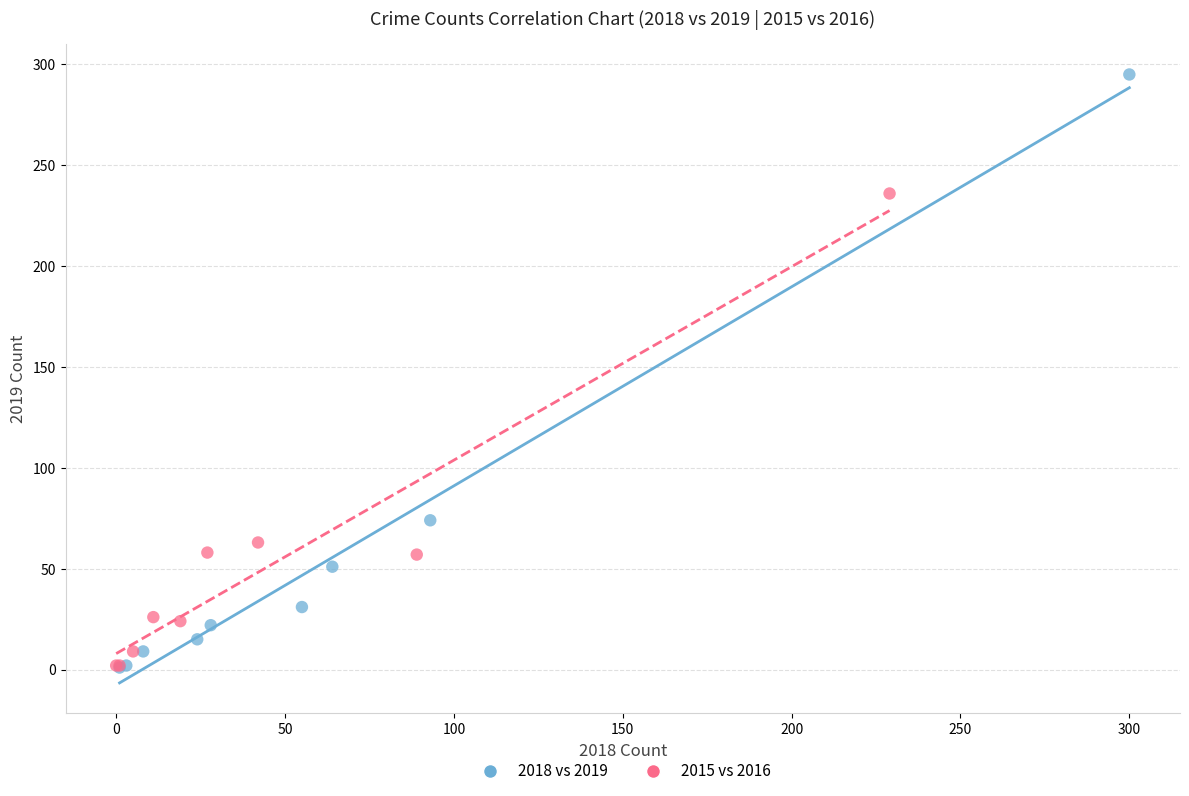

Which series has the widest spread of Y values?

2018 vs 2019